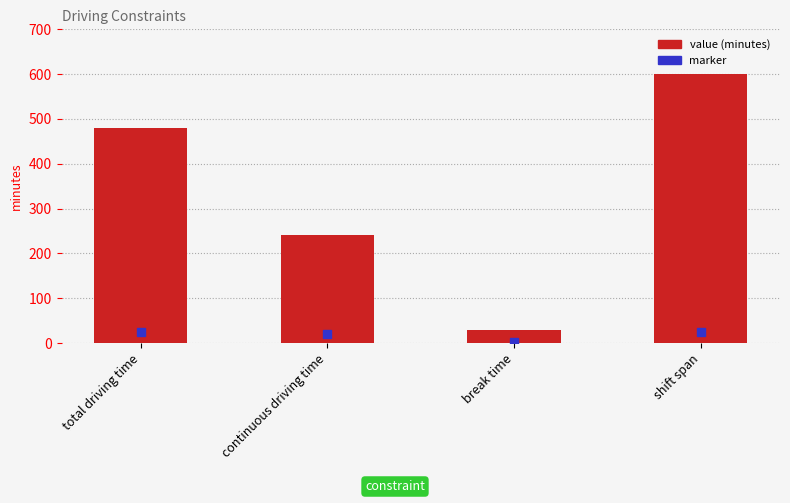

Reading right to left, transcribe all the data shown in this chart.

600	30	240	480